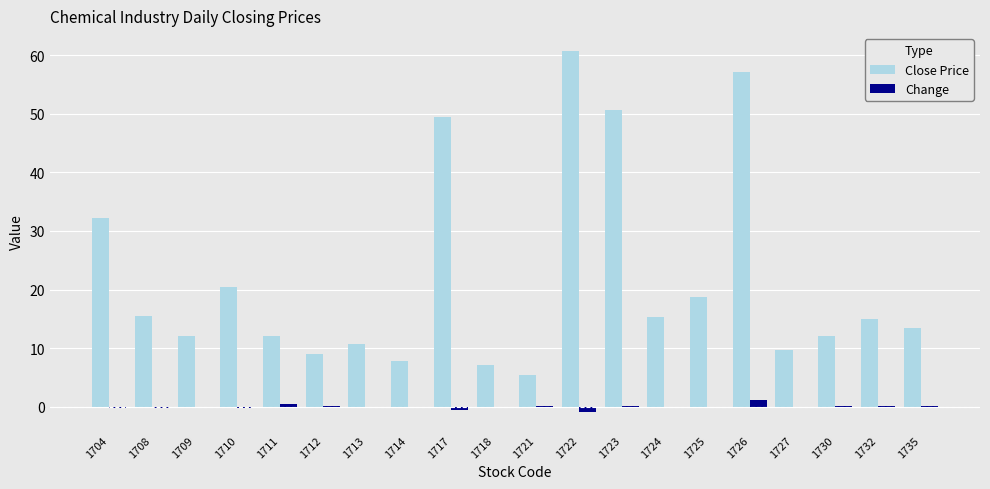

What is the total value across all series at 1712?

9.1